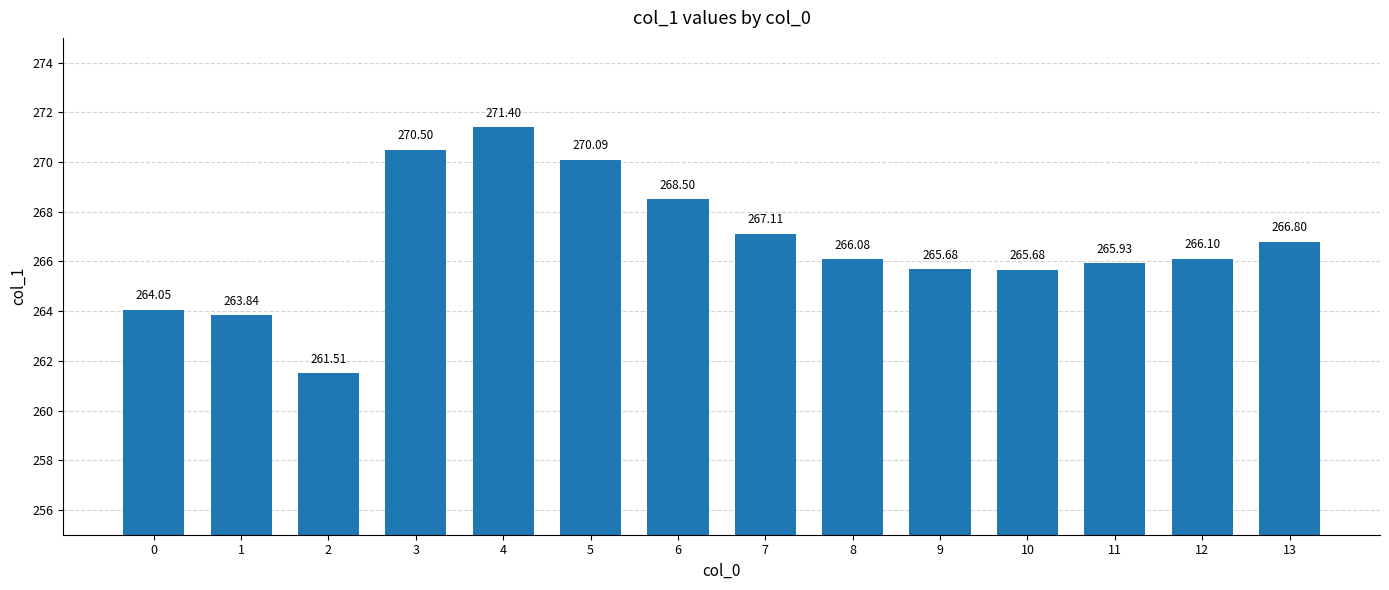

At which label does the data first exceed 266?

3